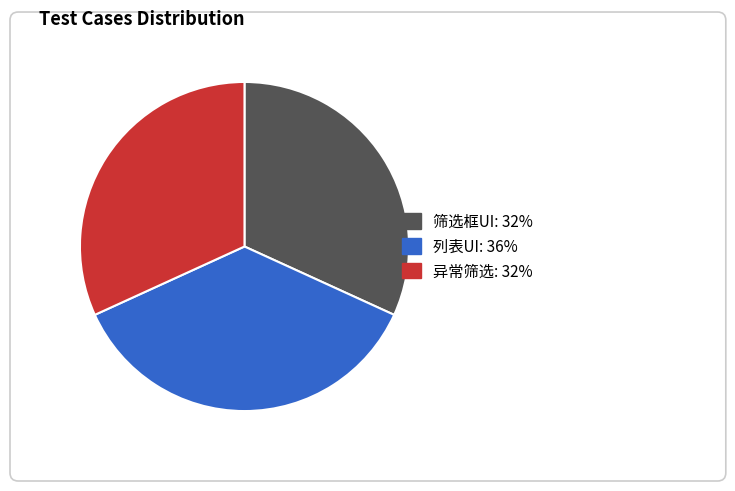

Between 列表UI and 筛选框UI, which is larger?

列表UI